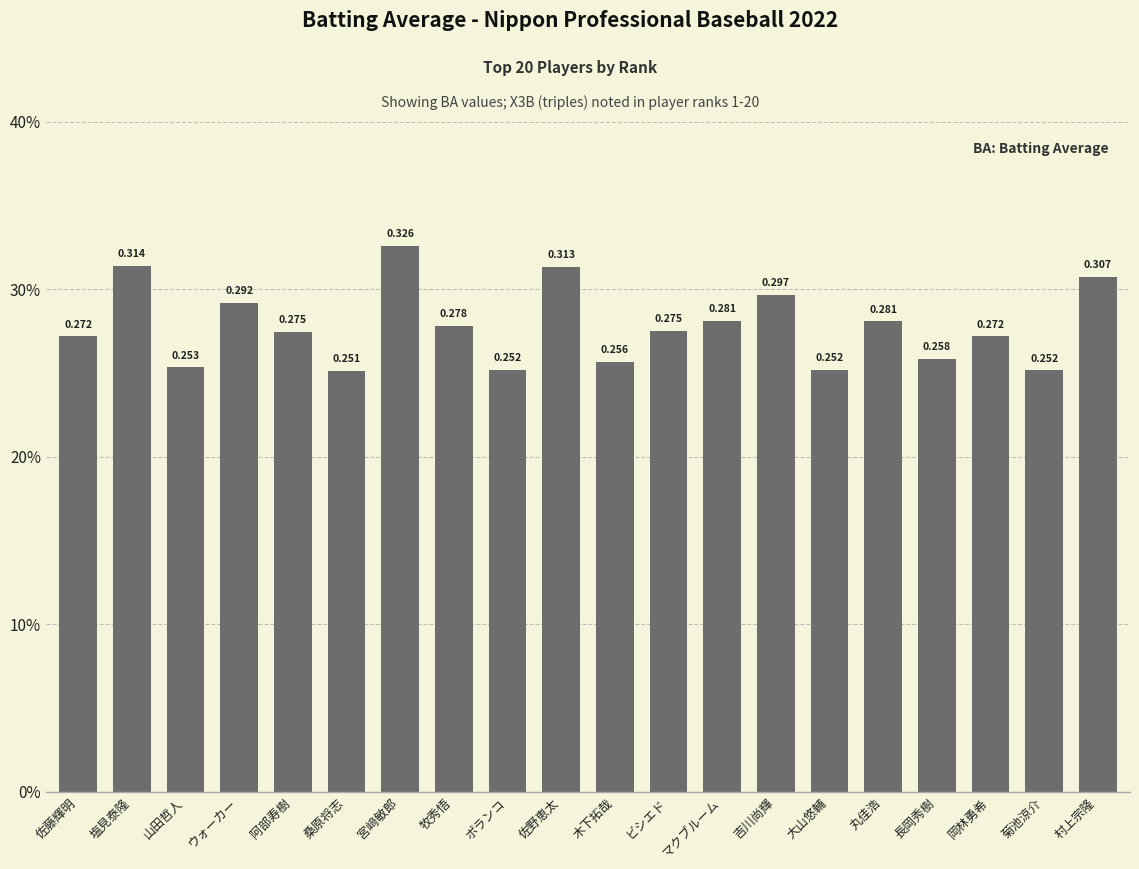

Reading left to right, extract all data points from this chart.

佐藤輝明=0.3	塩見泰隆=0.3	山田哲人=0.3	ウォーカー=0.3	阿部寿樹=0.3	桑原将志=0.3	宮﨑敏郎=0.3	牧秀悟=0.3	ポランコ=0.3	佐野恵太=0.3	木下拓哉=0.3	ビシエド=0.3	マクブルーム=0.3	吉川尚輝=0.3	大山悠輔=0.3	丸佳浩=0.3	長岡秀樹=0.3	岡林勇希=0.3	菊池涼介=0.3	村上宗隆=0.3